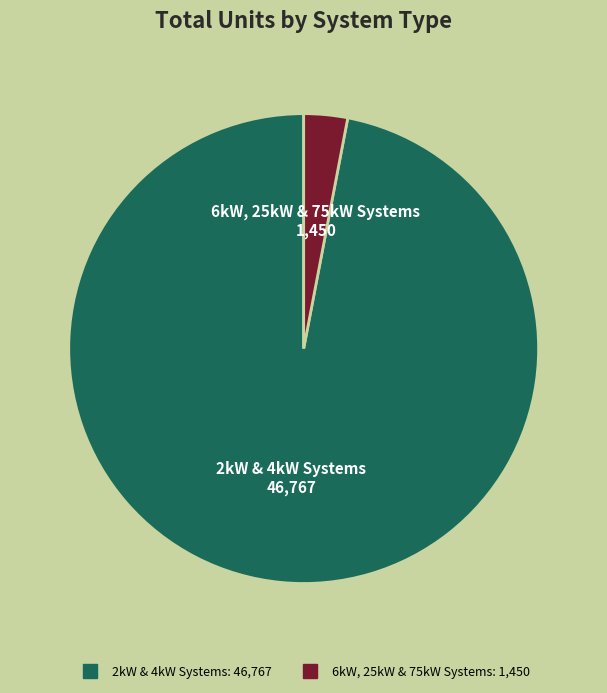

Does any single category account for the majority?

Yes